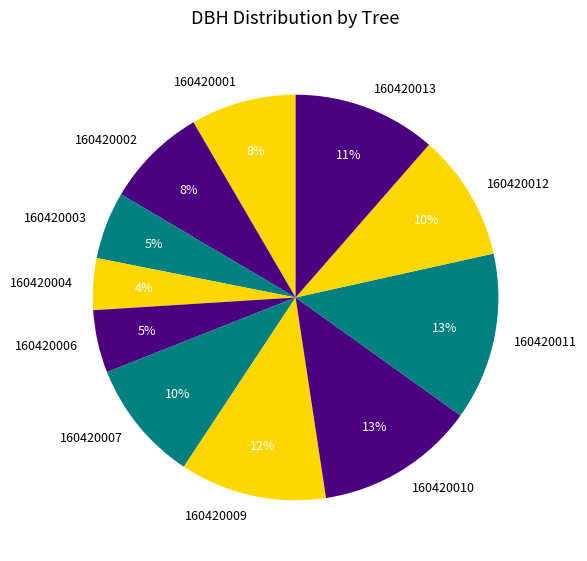

The 160420007 slice represents 10% of the pie. True or false?

True